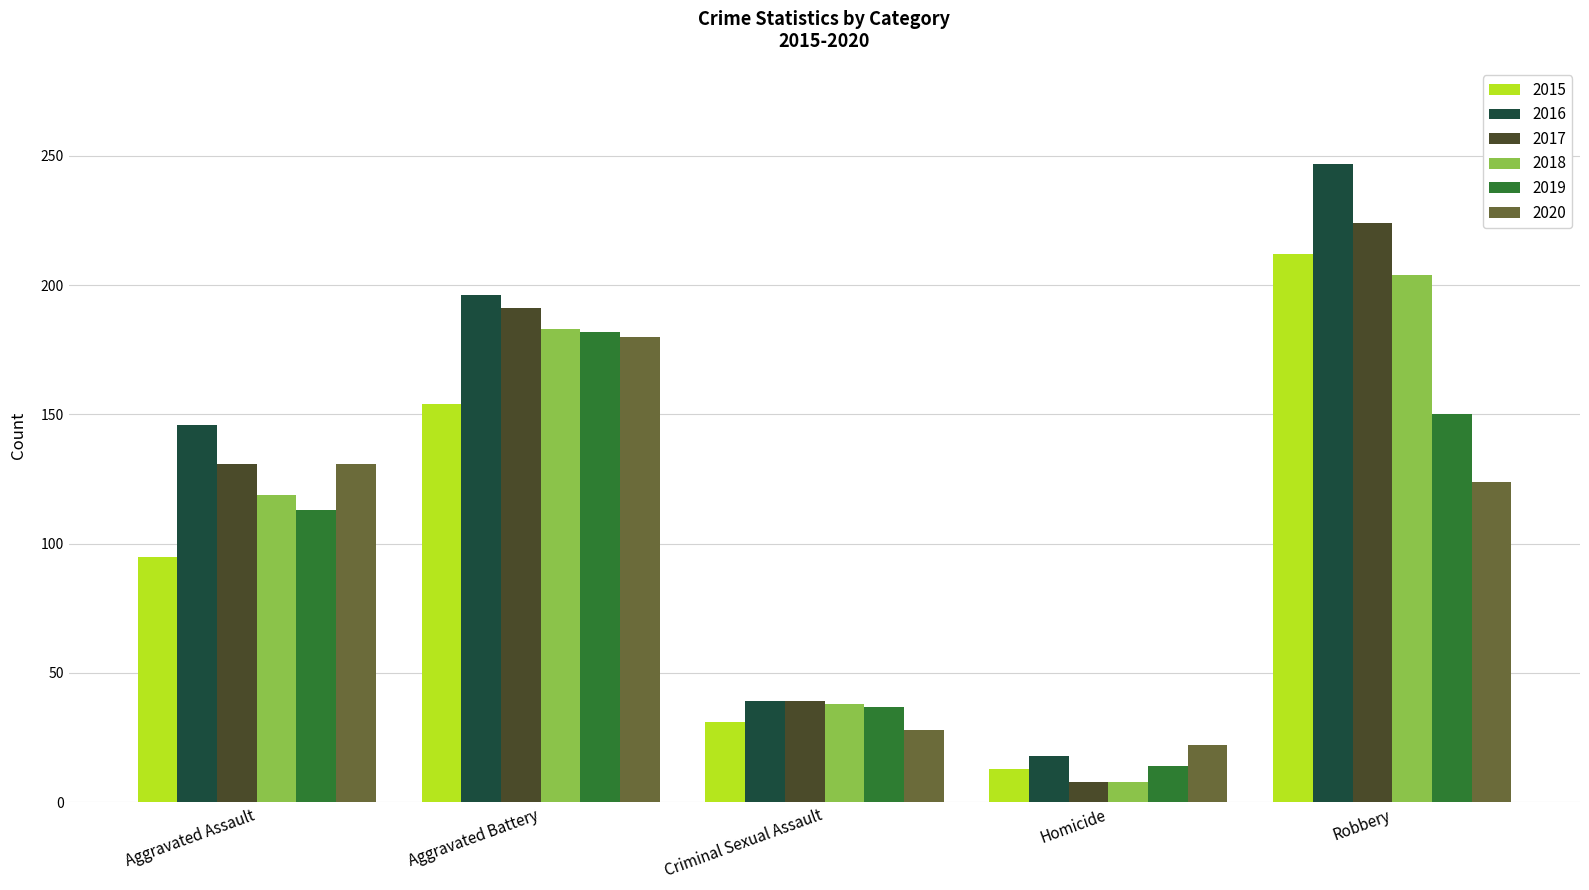

What is the difference between the 2020 values at Criminal Sexual Assault and Robbery?

96